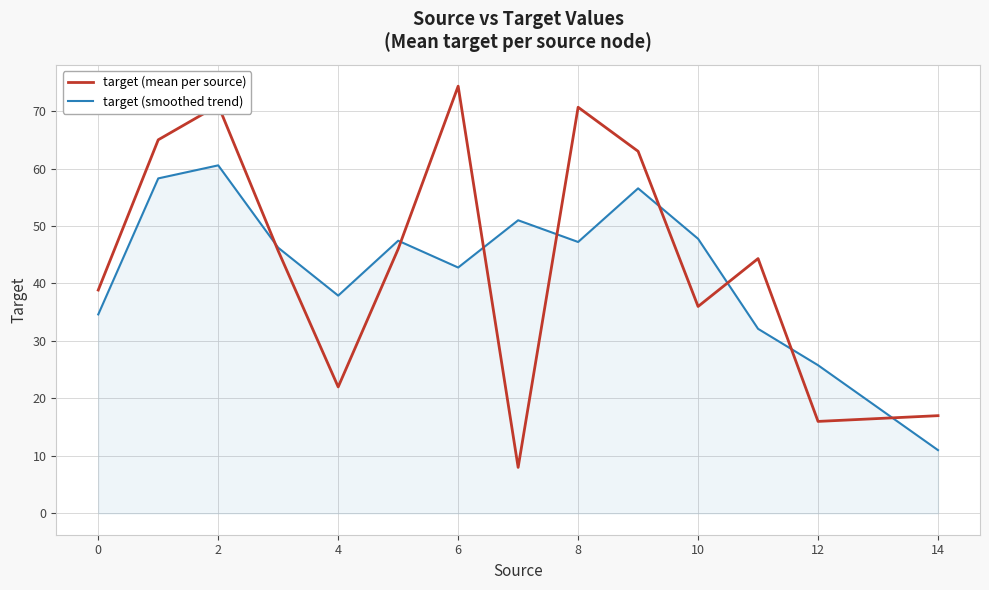

In target (smoothed trend), how many points are lower than both neighbors (excluding endpoints)?

3